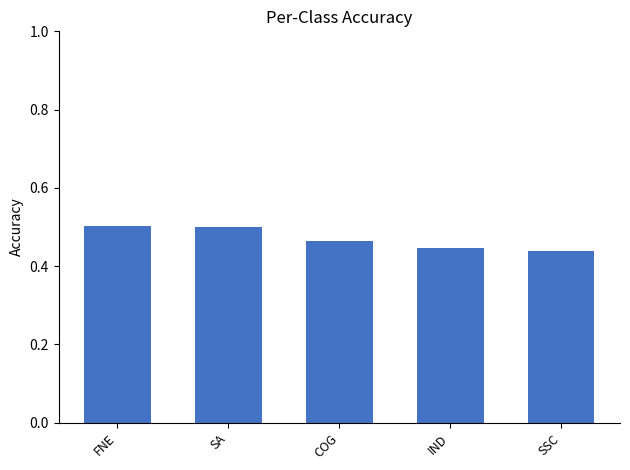

What position from the left is COG?

3